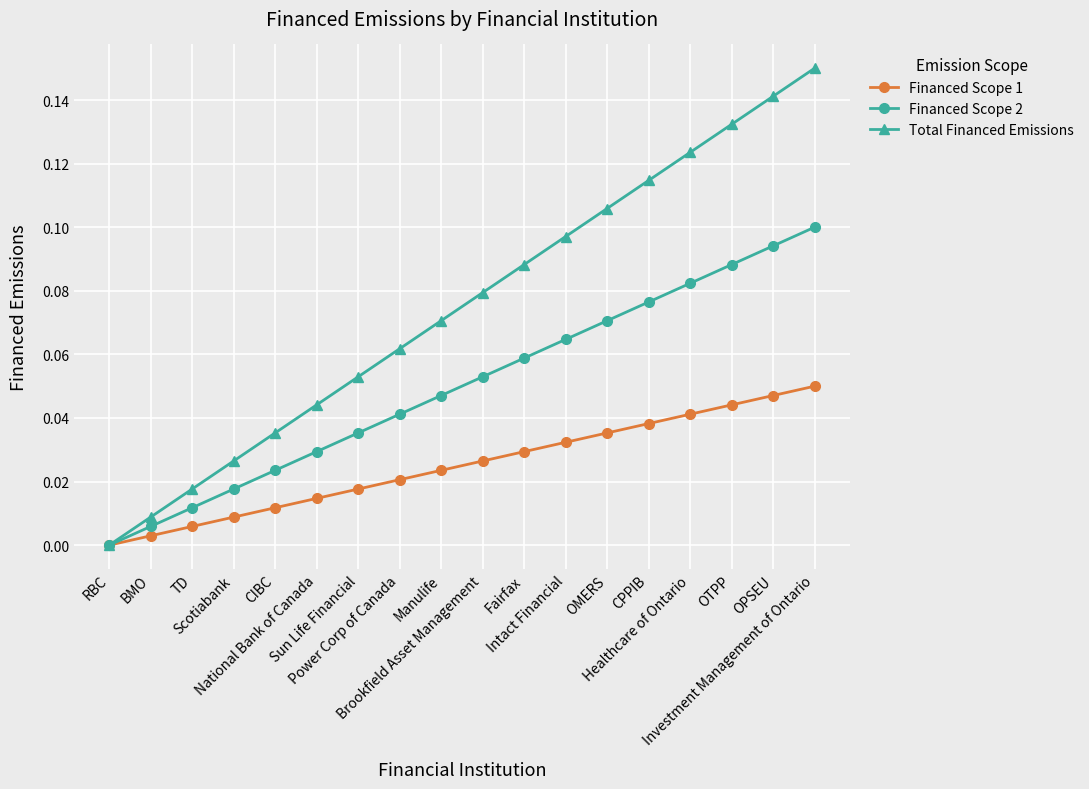

True or false: Total Financed Emissions and Financed Scope 1 cross at least once.

False